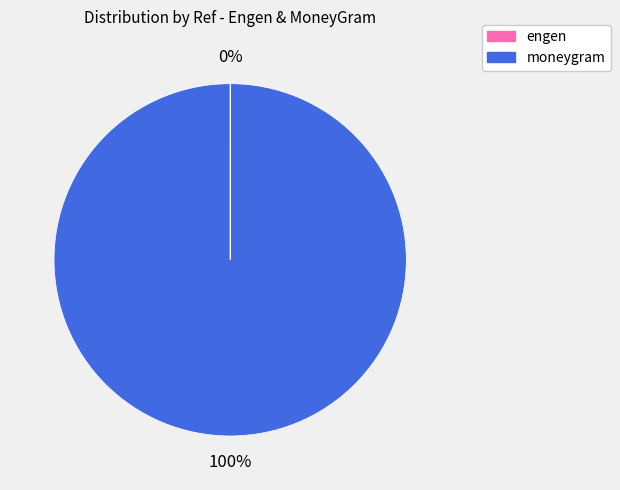

Is there a majority slice in this chart?

Yes